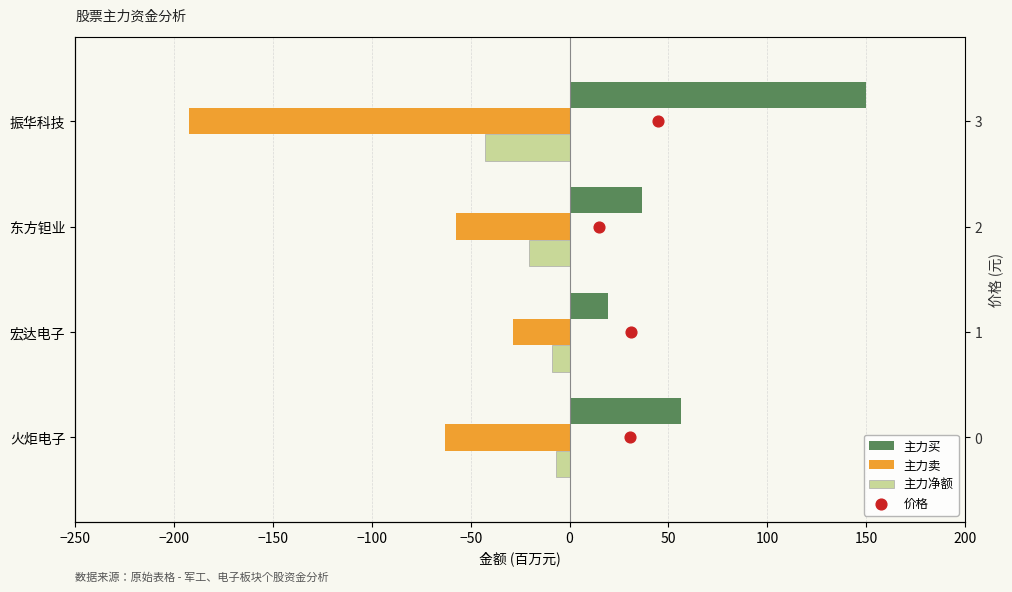

Which series reaches the maximum Y coordinate?

主力买